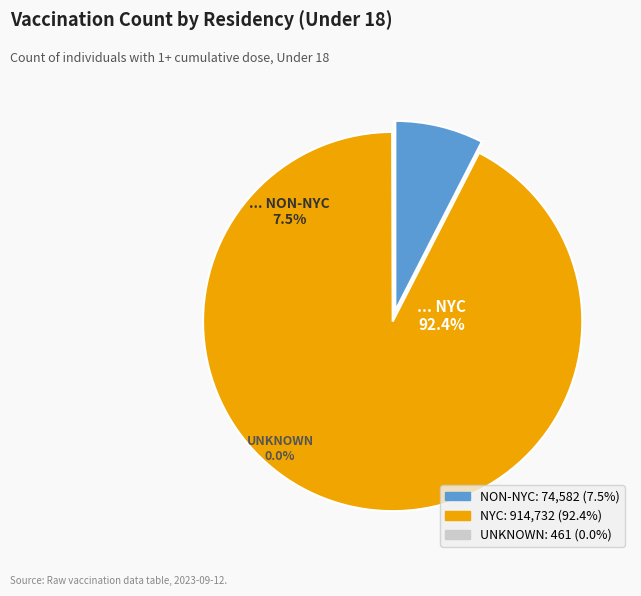

How many segments does this pie chart have?

3